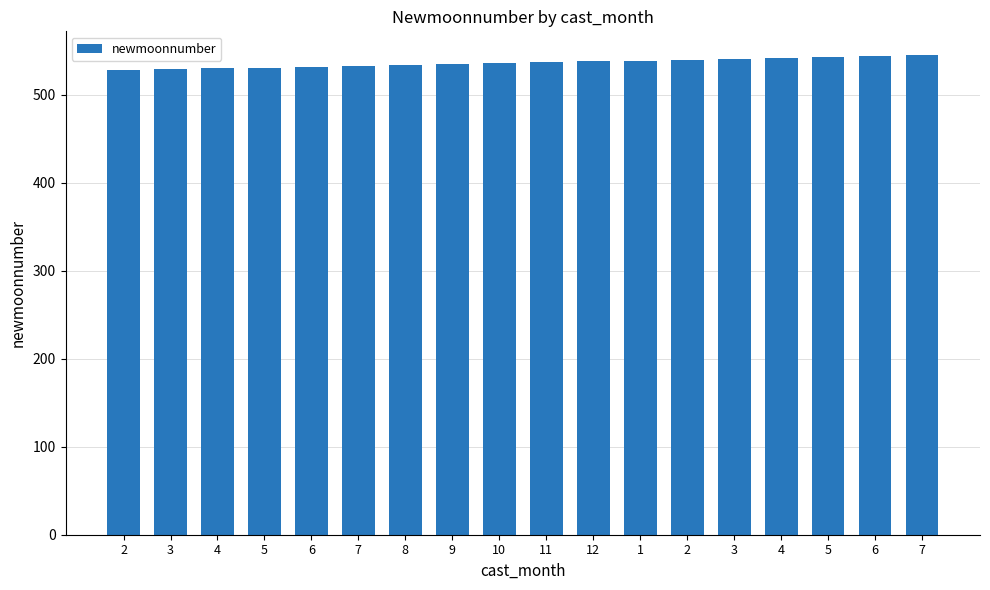

Are the bars horizontal?

No